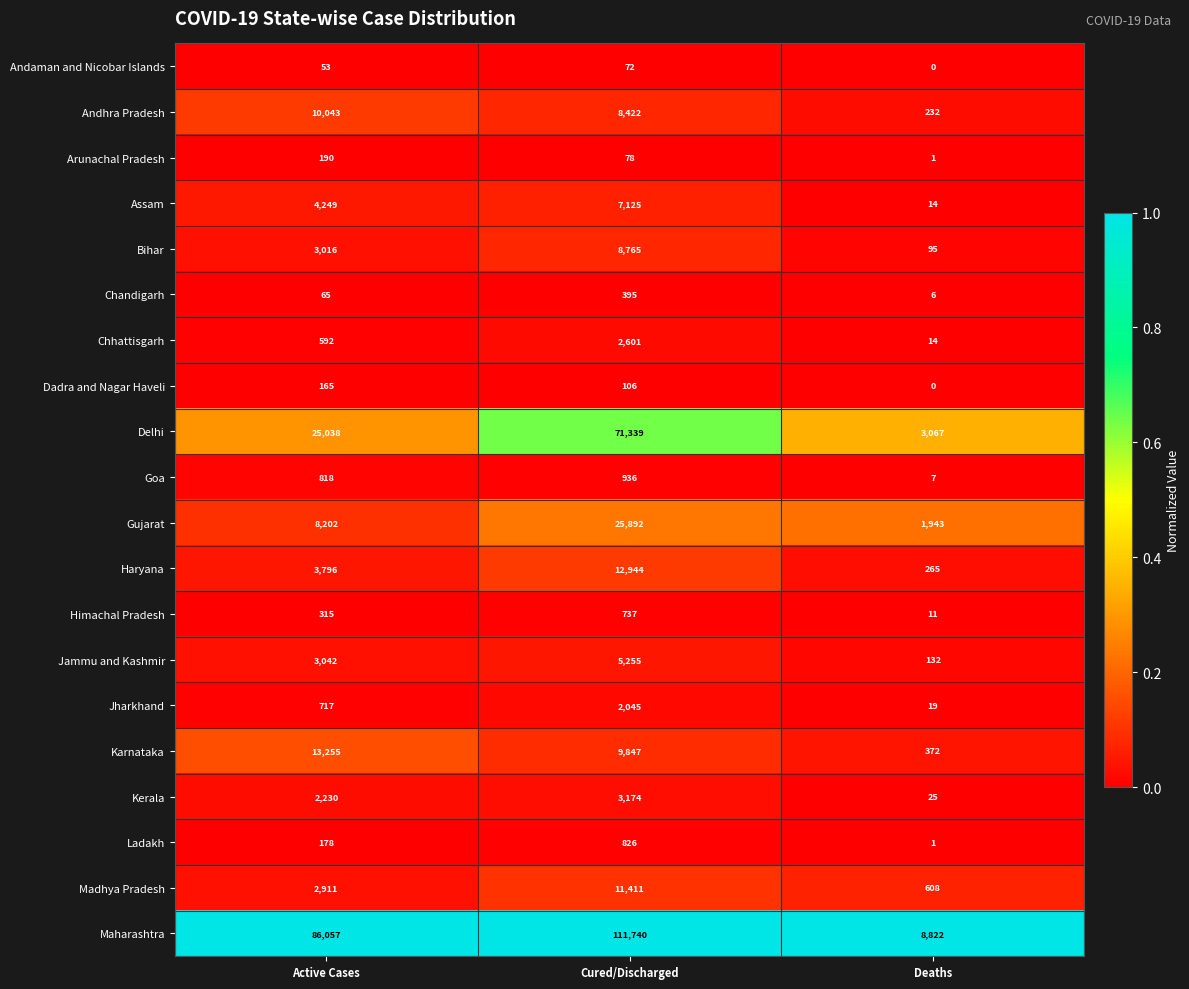

Which series has the largest range (max minus min)?

Maharashtra